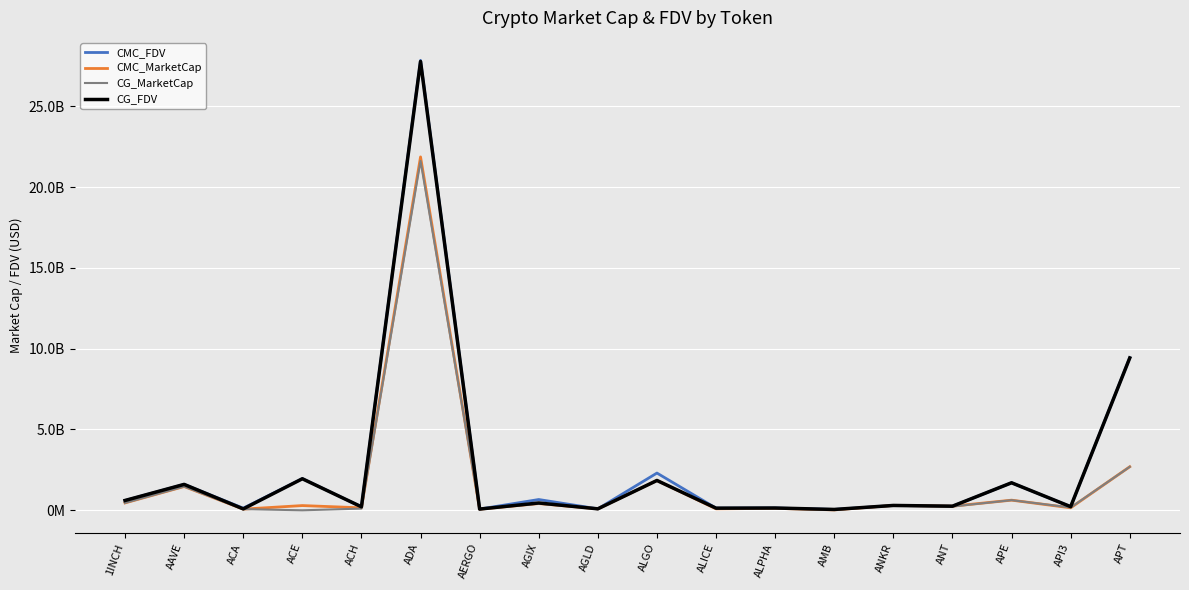

Reading left to right, extract all data points from this chart.

CMC_FDV: 607931620.3	1603364114.2	131231633.4	1959276352.7	214715877.5	27837923495.8	75988255.0	667031501.1	89938778.5	2304230658.7	132442151.4	141898290.6	52838627.6	300422350.7	254484689.6	1701496575.4	221772980.0	9441931498.6
CMC_MarketCap: 456256277.5	1470276386.6	72648328.4	292818782.4	152723232.7	21866465700.1	67629546.9	416828650.0	89938778.5	1845128885.0	89945879.3	120045953.9	24712256.4	300422350.7	254484689.6	627161003.4	152931359.3	2695319460.8
CG_MarketCap: 456219274.0	1470288108.0	72870445.0	0.0	106197068.0	21614981640.0	67394758.0	415280684.0	89934599.0	1846059284.0	109306499.0	119999247.0	24570694.0	300036635.0	235588444.0	627714355.0	172006555.0	2691234304.0
CG_FDV: 607882315.0	1603365485.0	86384066.0	1951858099.0	214813318.0	27771909741.0	75724447.0	453398188.0	89934599.0	1846059287.0	132634355.0	141843081.0	52535945.0	300036635.0	254063458.0	1702997826.0	224865498.0	9427310444.0